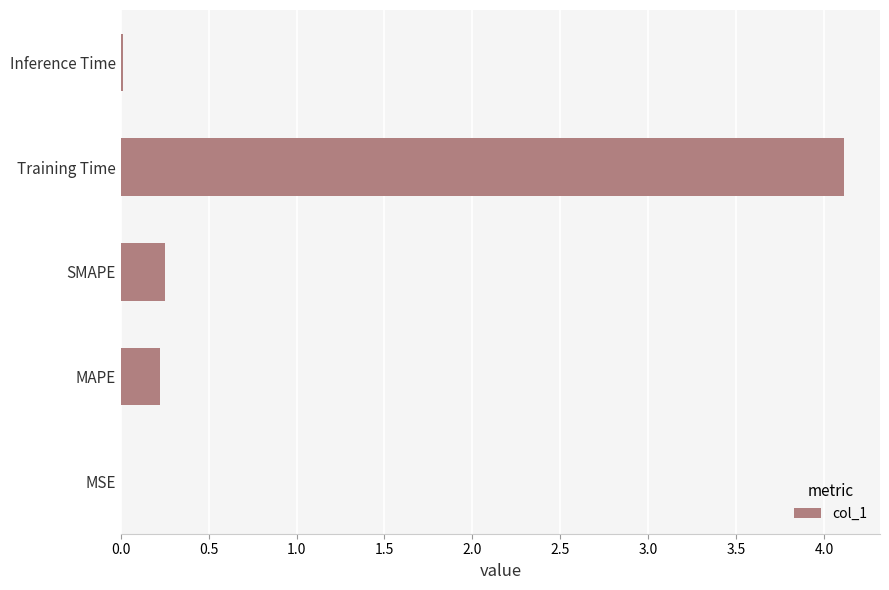

Which has a higher value, SMAPE or Inference Time?

SMAPE